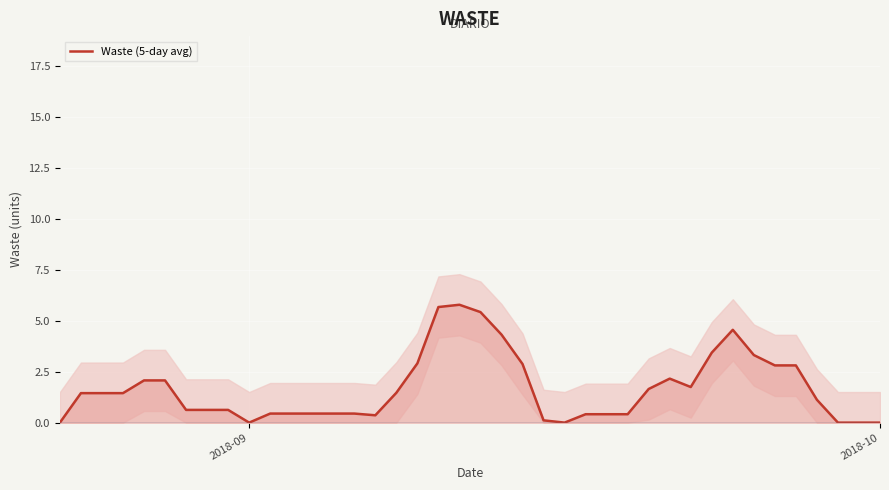

What is the difference between the second highest and minimum values?

5.7